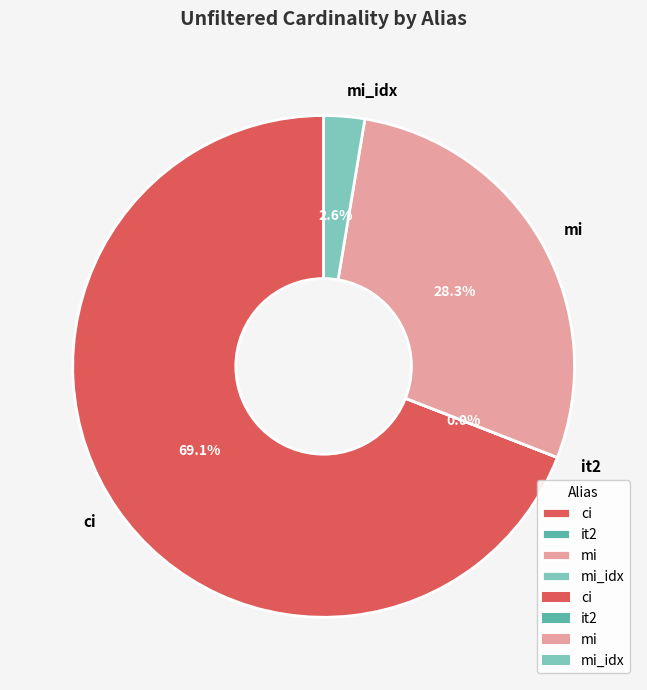

Does mi represent more than half of the total?

No